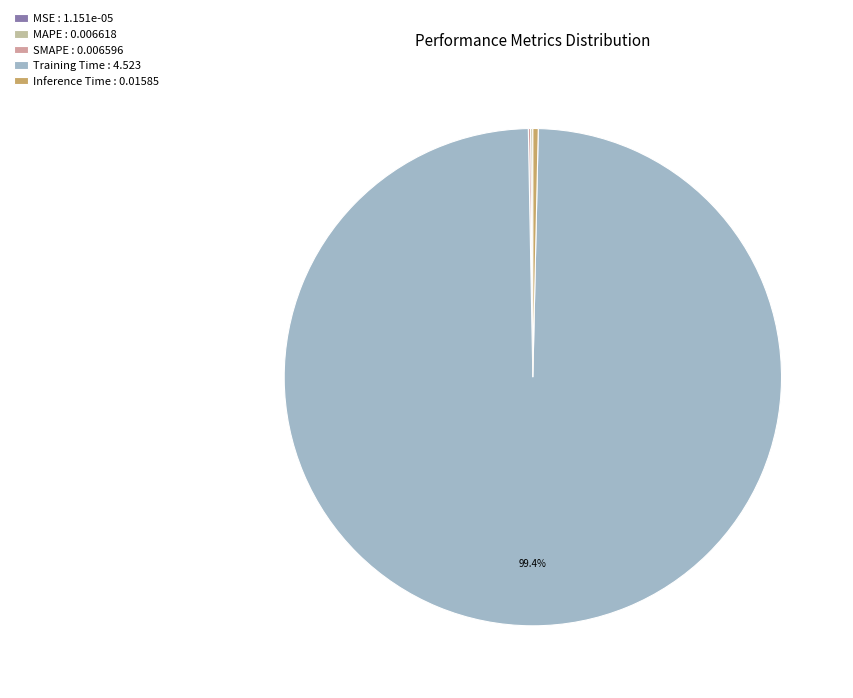

How much of the chart is everything except MAPE?

99.9%